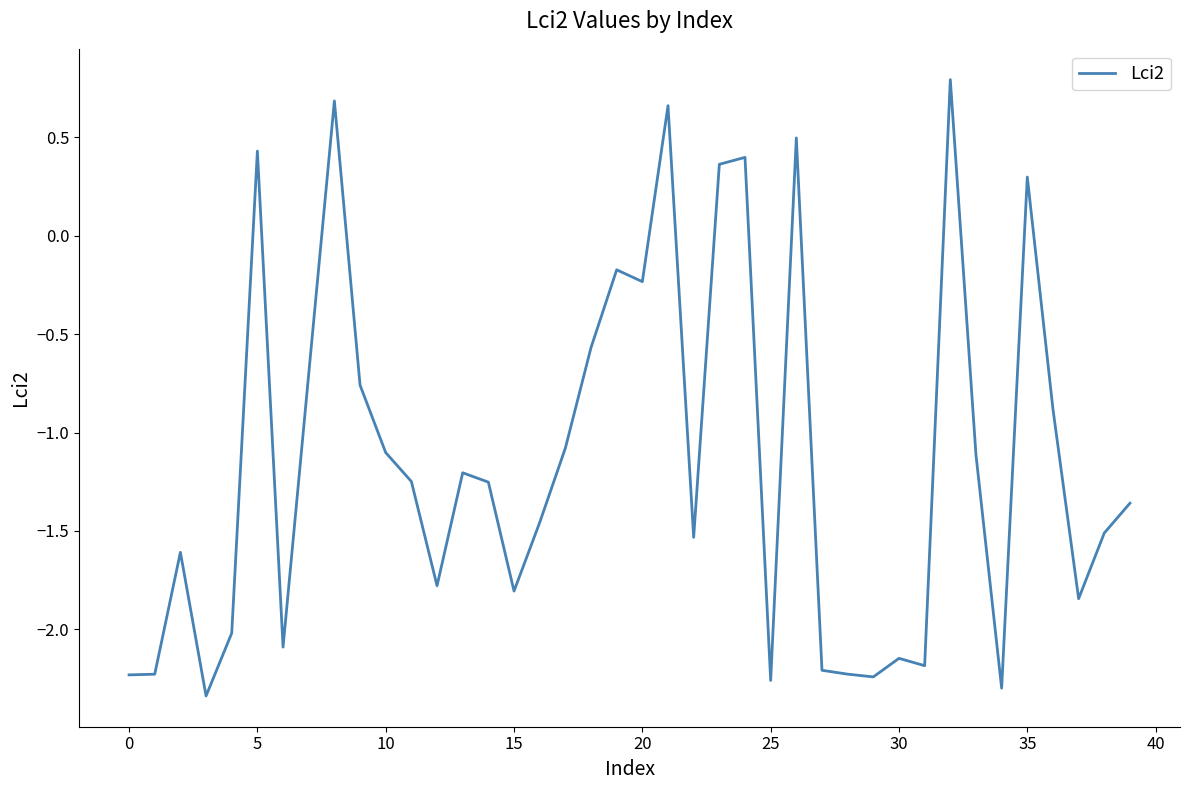

How many values exceed -1?

14